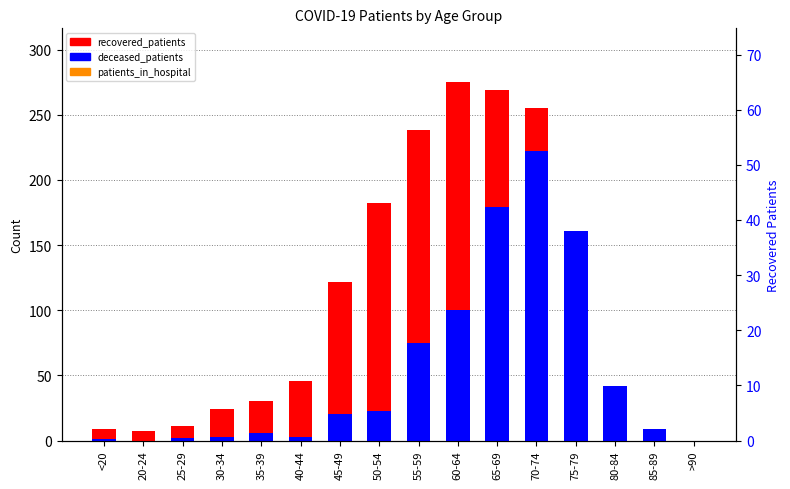

Are the bars horizontal?

No